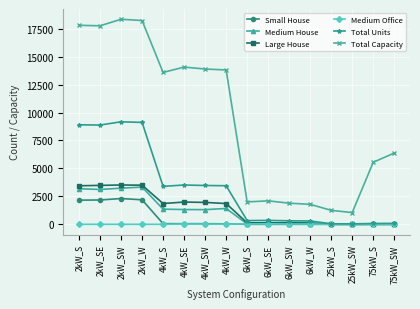

Where is Total Capacity nearest to the value 9698?

75kW_SW